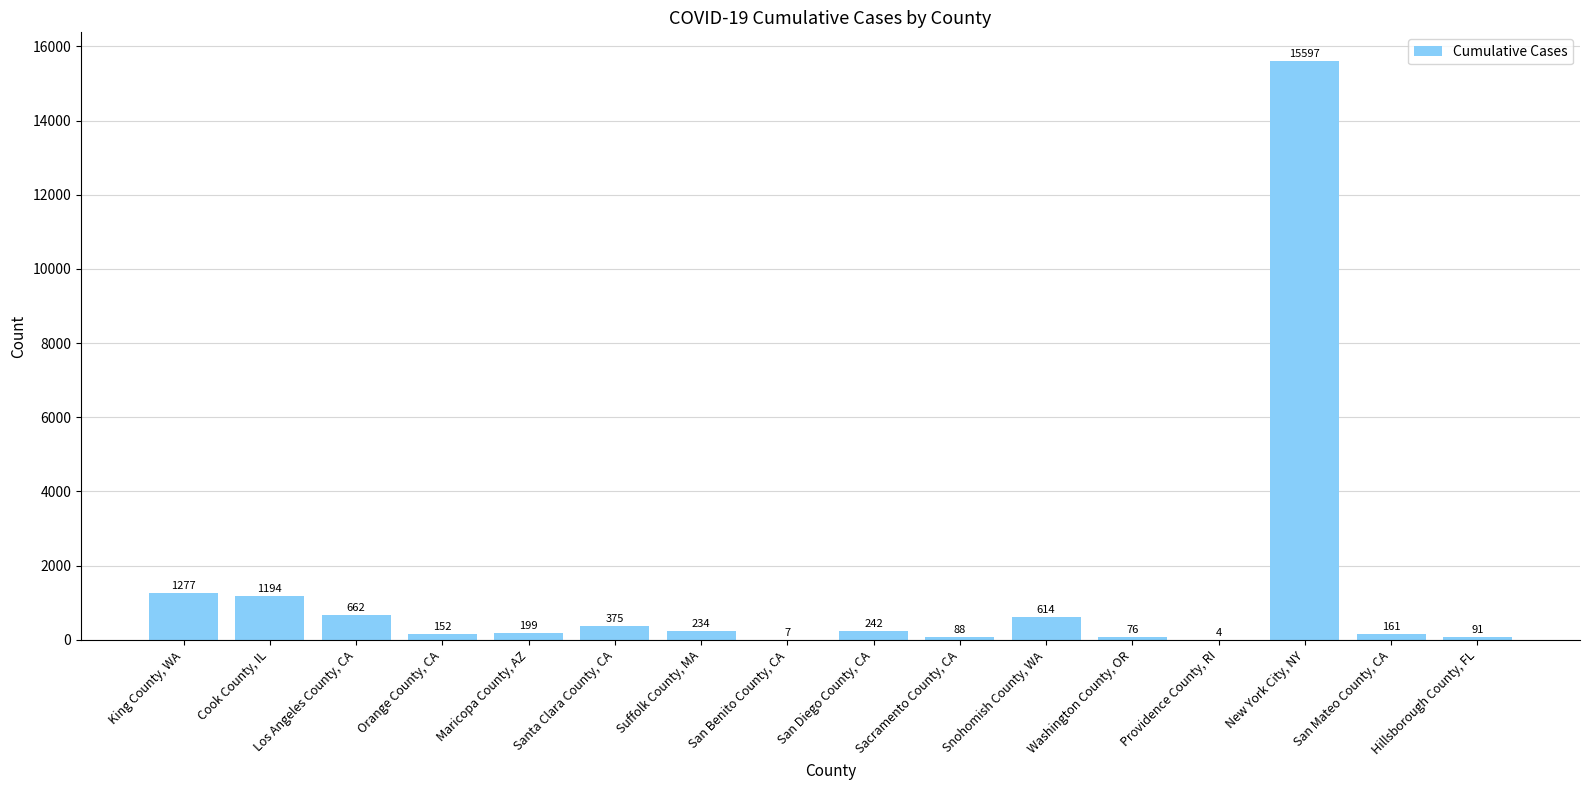

The chart shows a value of 662 at Los Angeles County, CA. True or false?

True